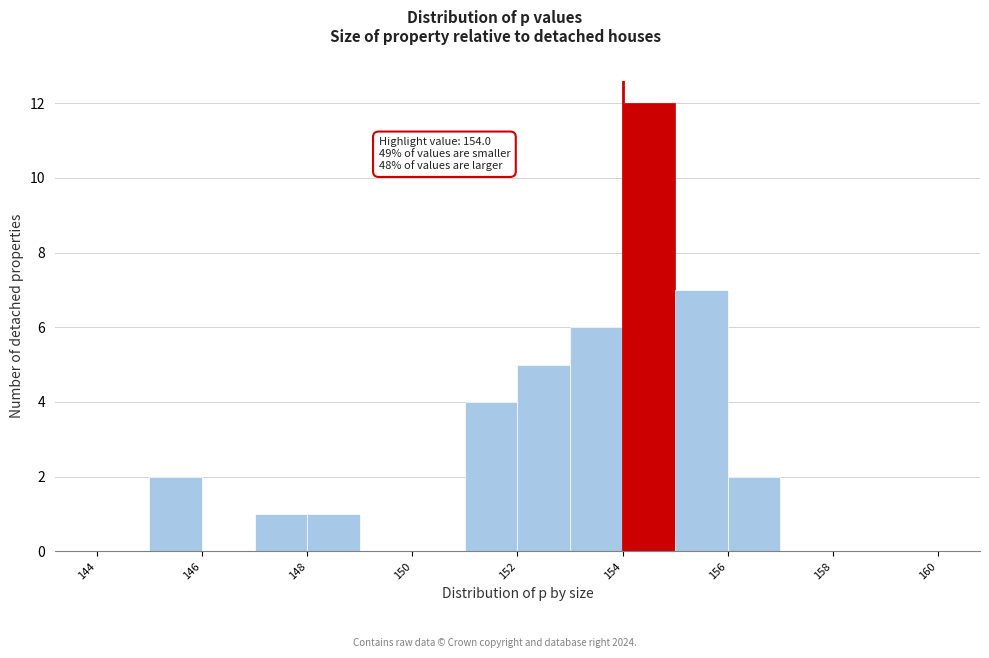

Which range on the x-axis has the tallest bar?

154 to 155